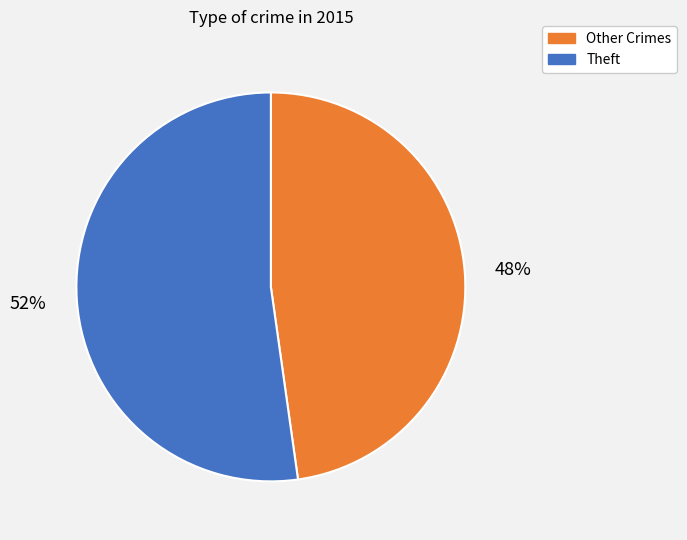

Which has a higher value, Theft or Other Crimes?

Theft